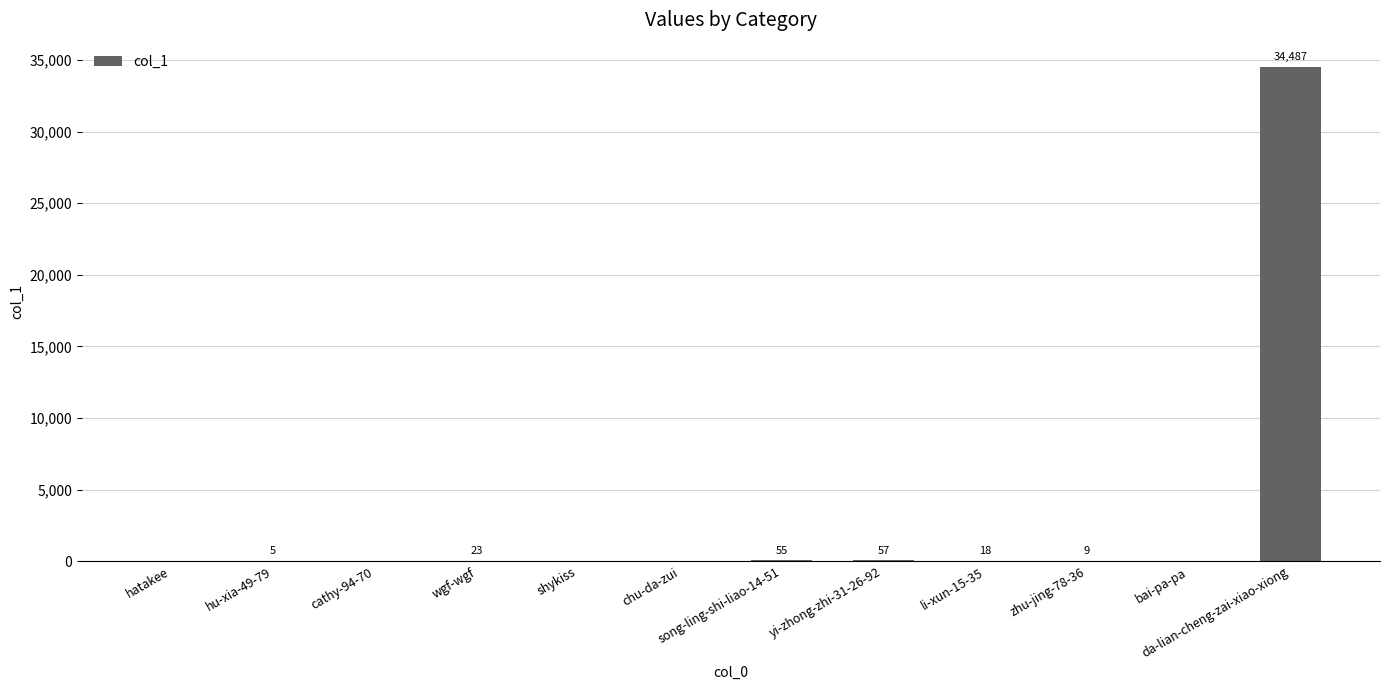

Reading right to left, extract all data points from this chart.

da-lian-cheng-zai-xiao-xiong=34487	bai-pa-pa=0	zhu-jing-78-36=9	li-xun-15-35=18	yi-zhong-zhi-31-26-92=57	song-ling-shi-liao-14-51=55	chu-da-zui=0	shykiss=0	wgf-wgf=23	cathy-94-70=0	hu-xia-49-79=5	hatakee=0